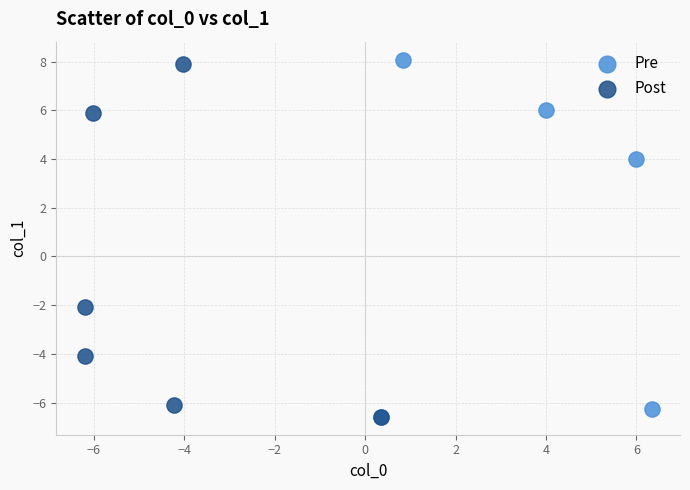

What are all the series names shown in the legend?

Pre, Post